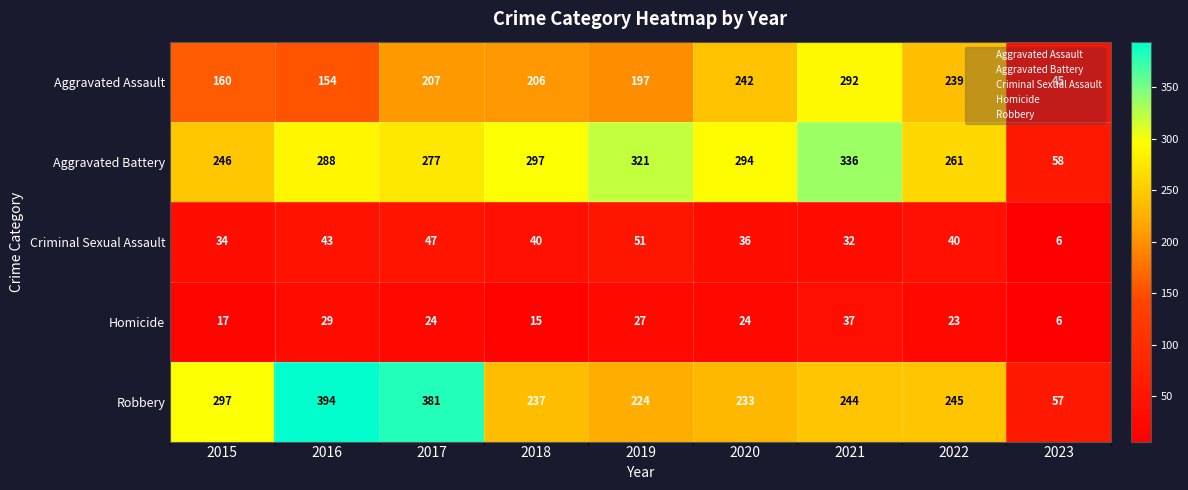

At 2018, list the series in order from smallest to largest.

Homicide, Criminal Sexual Assault, Aggravated Assault, Robbery, Aggravated Battery